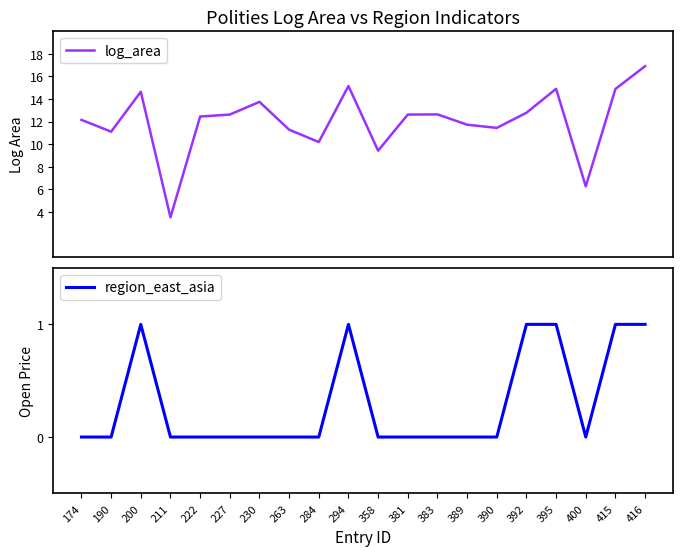

What is the average value of the log_area series?

12.0